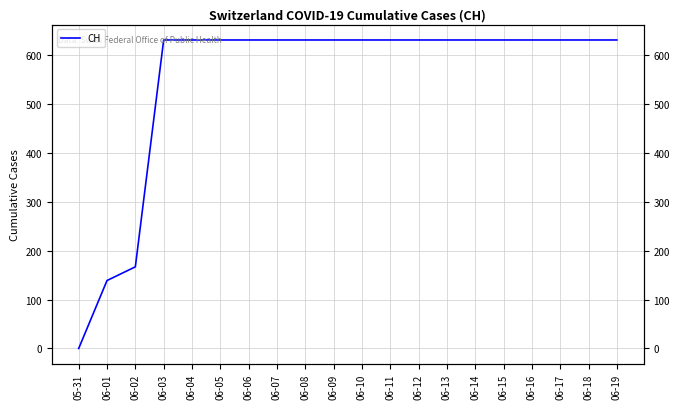

How many lines are shown in the chart?

1